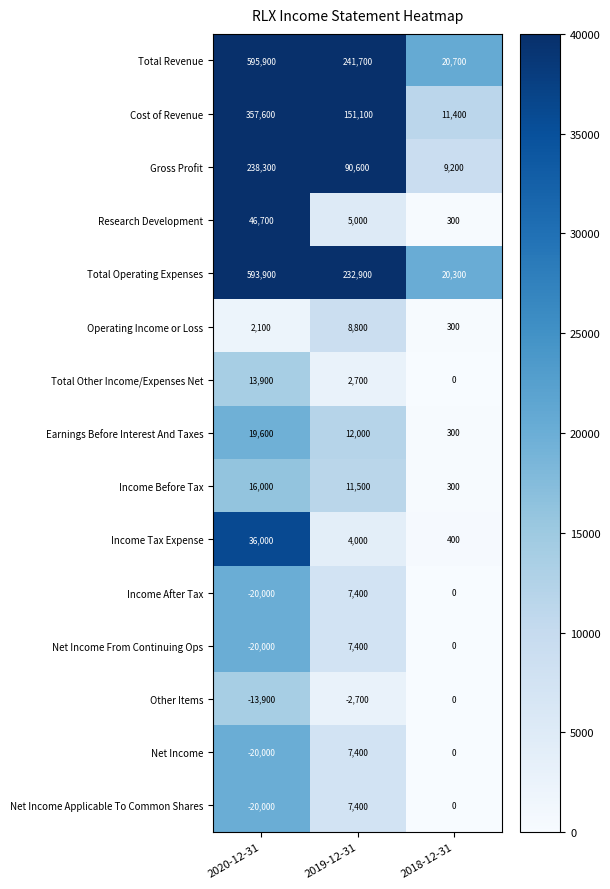

The value of Research Development at 2018-12-31 is 300. True or false?

True